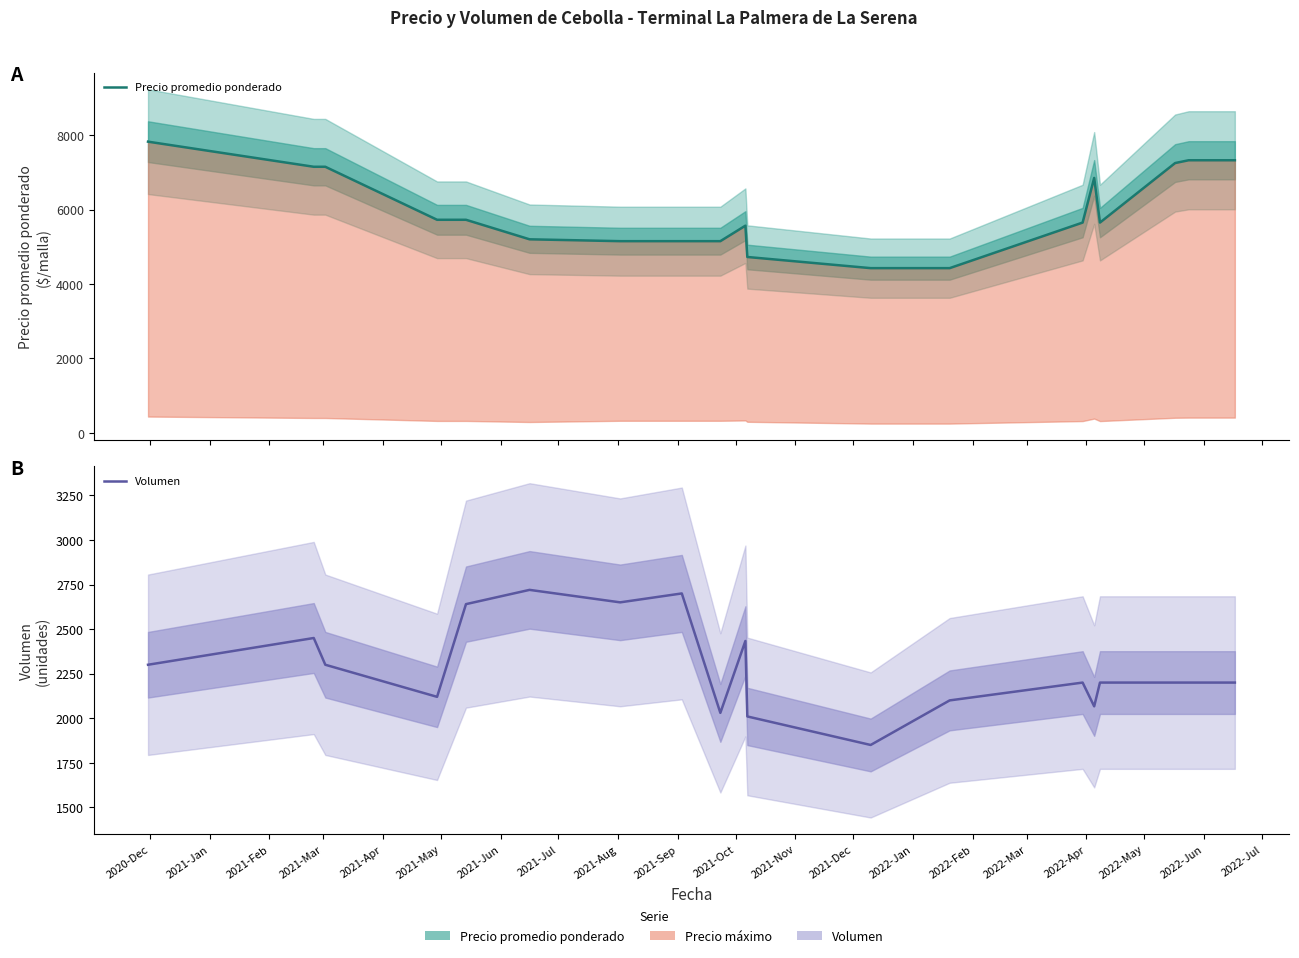

True or false: Precio promedio ponderado has a value of 4425.0 at 2021-Dec.

True